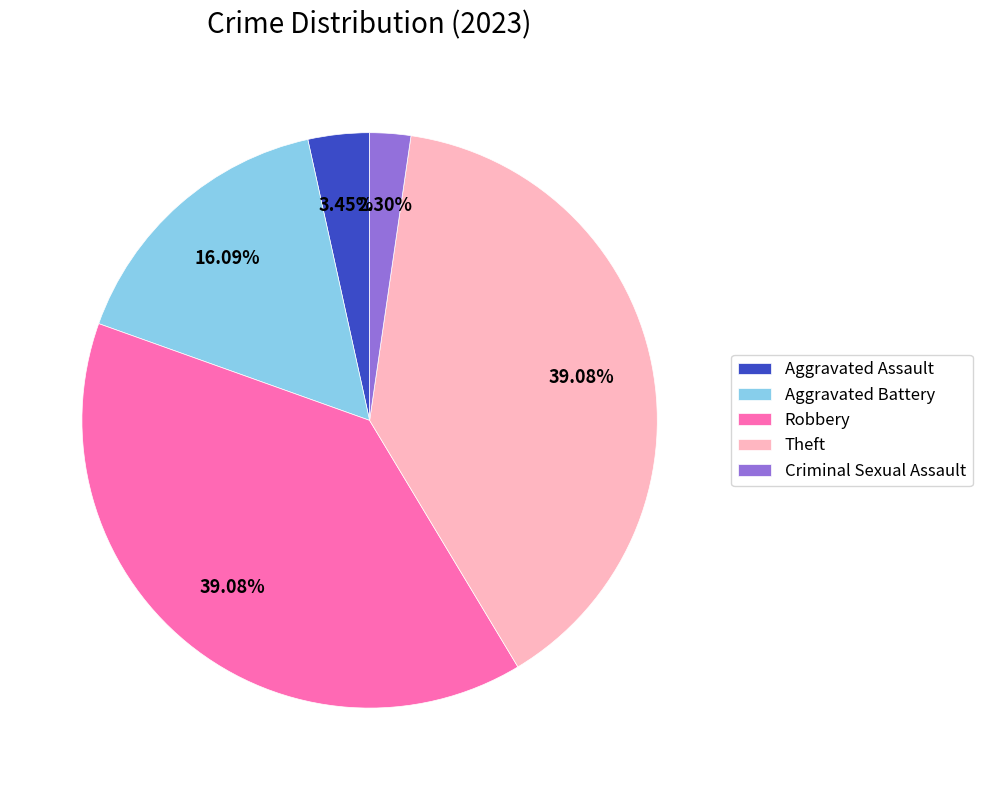

Approximately how many times larger is the value at Aggravated Assault compared to Aggravated Battery?

0.2